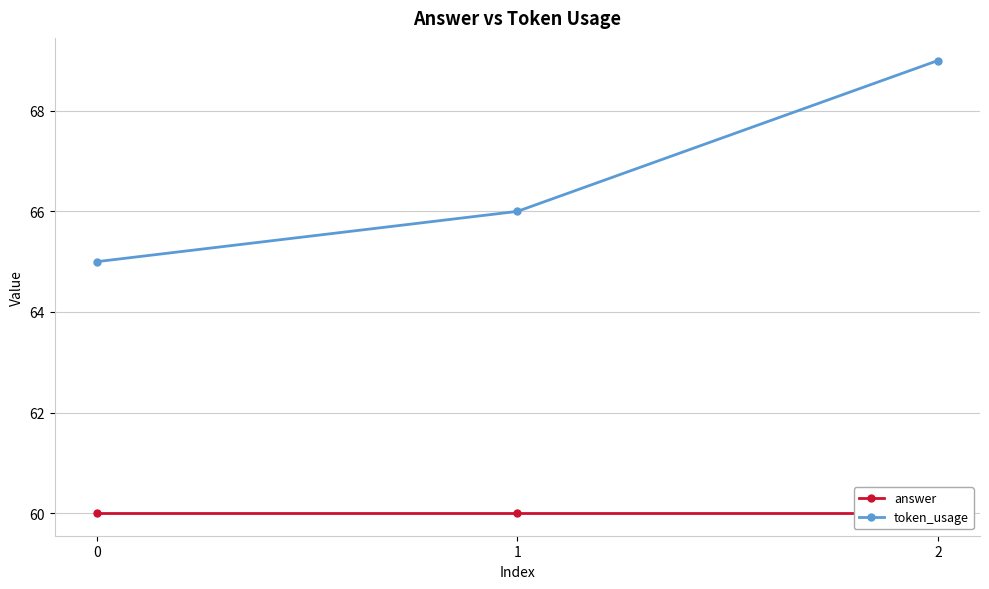

What is the approximate value of answer at 2?

60